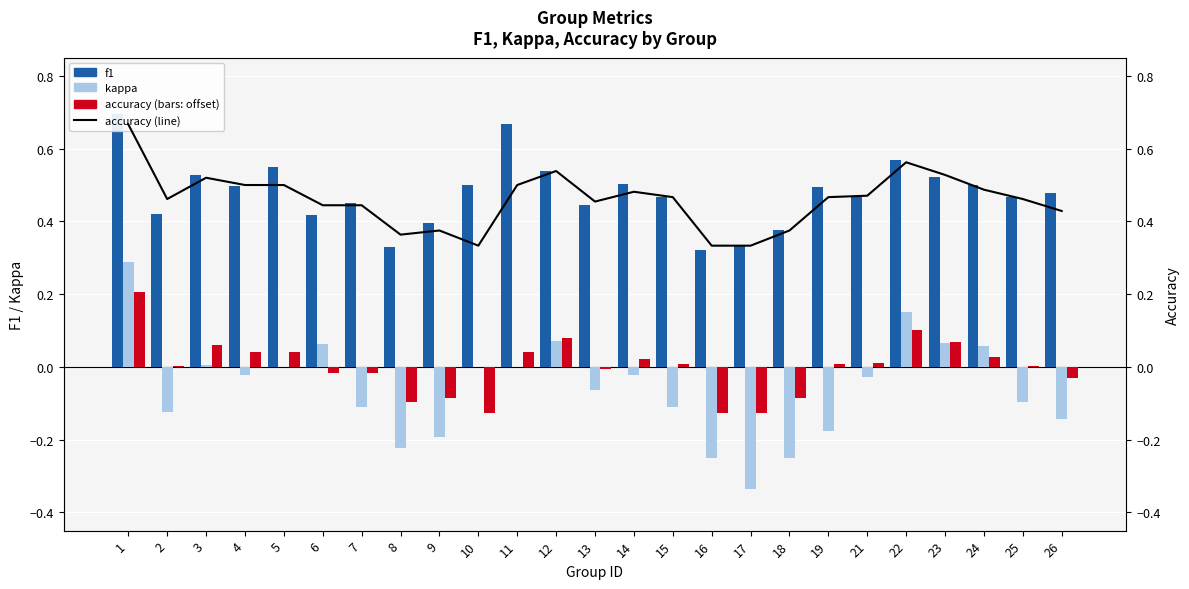

What value does the accuracy series have at 9?

-0.1